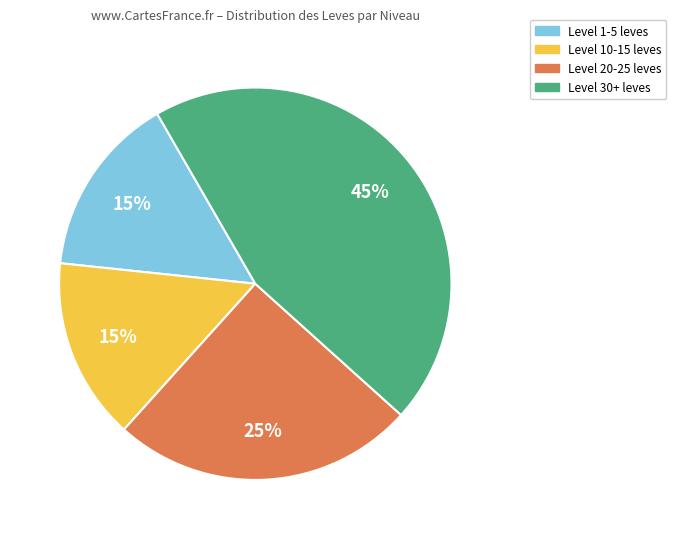

Between Level 30+ and Level 10-15, which is larger?

Level 30+